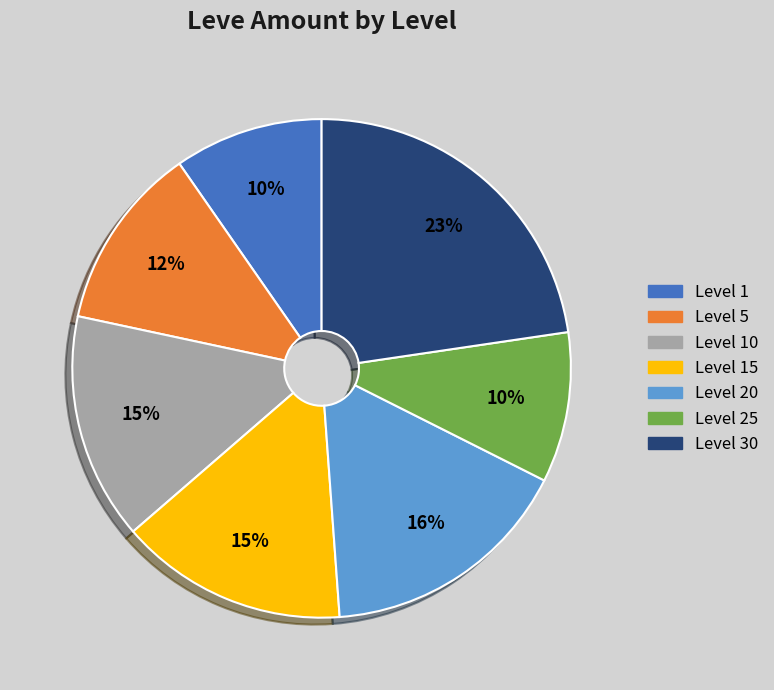

To the nearest percent, what is the average slice percentage?

14%